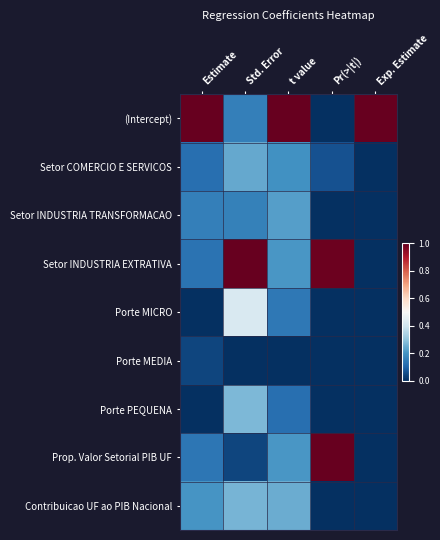

Which series changed the most between Estimate and Std. Error?

Setor INDUSTRIA EXTRATIVA